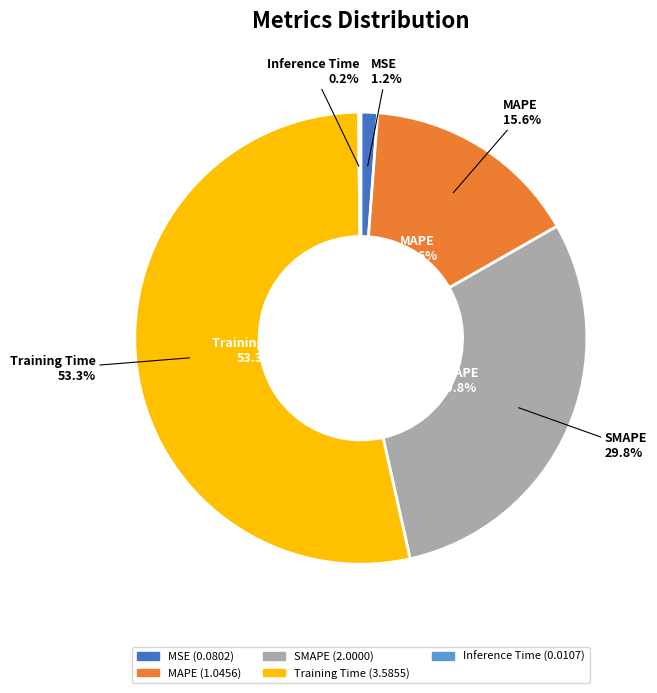

How many slices are in this pie chart?

5